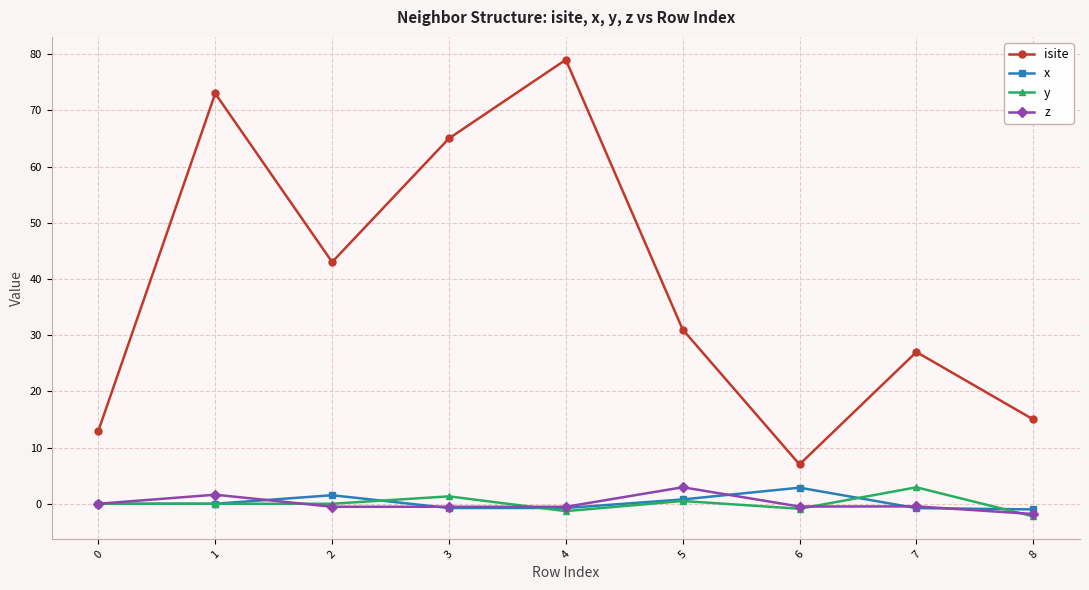

Which series ends up on top after the final intersection of z and x?

x